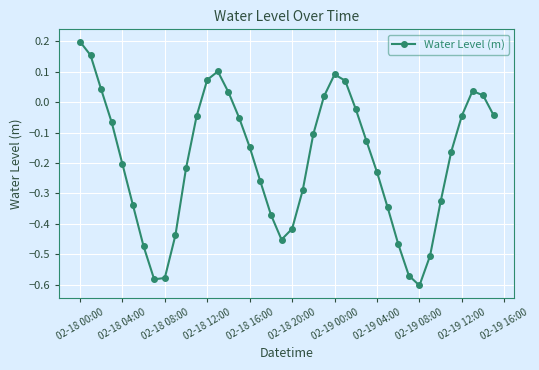

How many values are below 0?

29